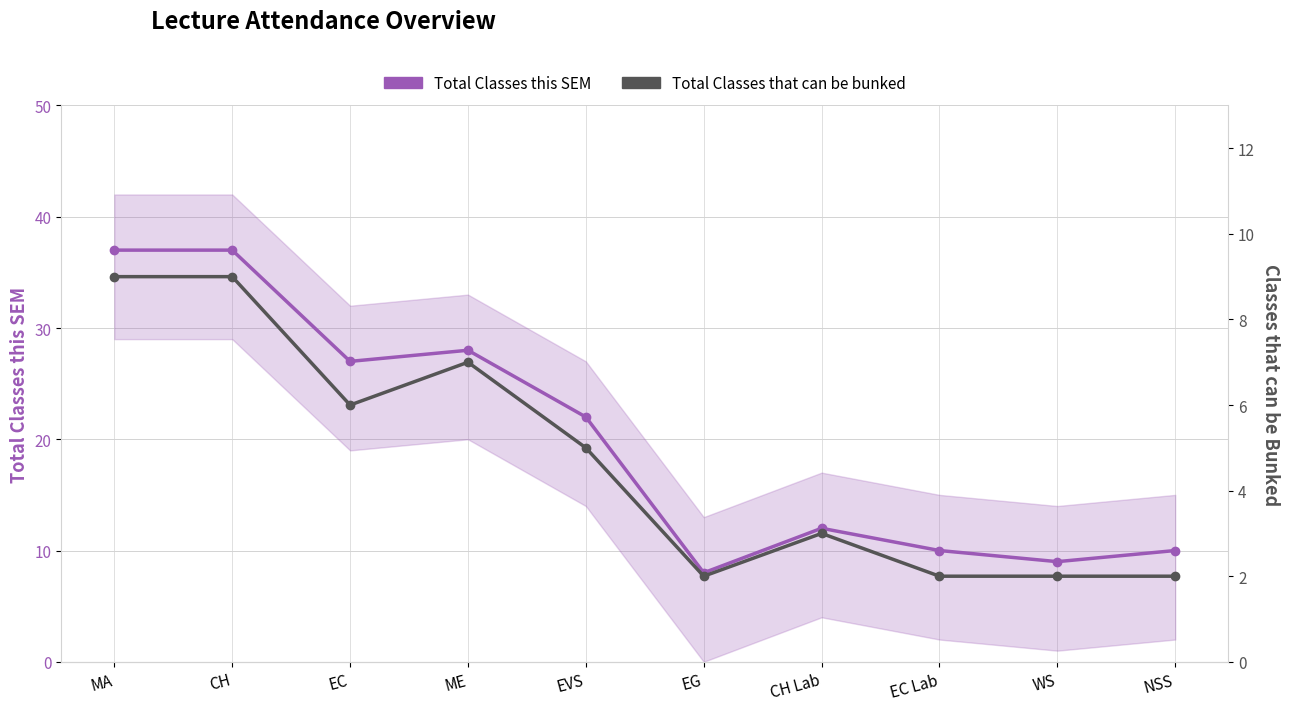

At which category is the sum across all series the highest?

MA